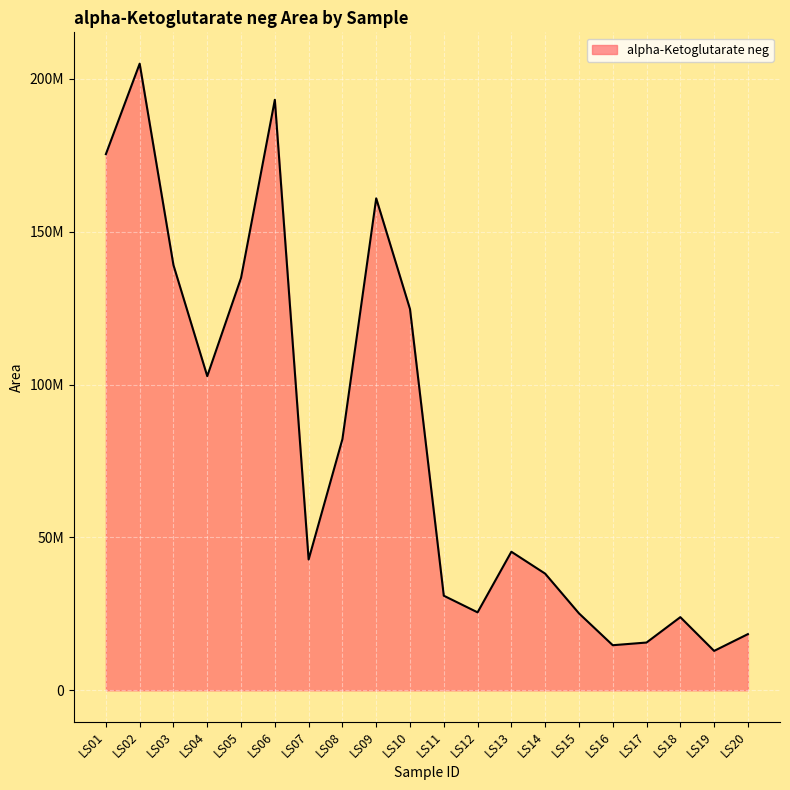

Does the chart have visible grid lines?

Yes